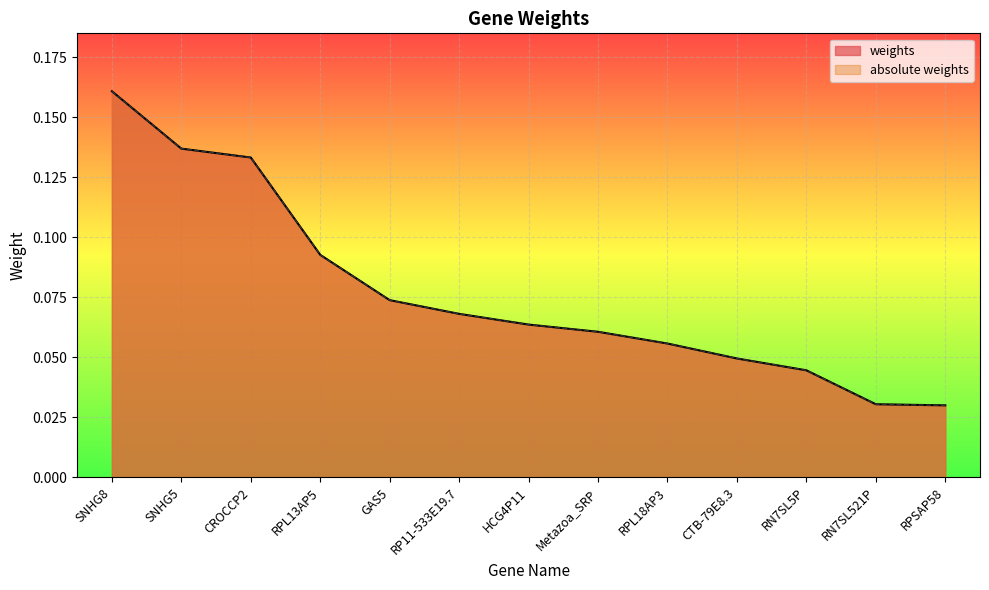

Which series has the largest range (max minus min)?

weights